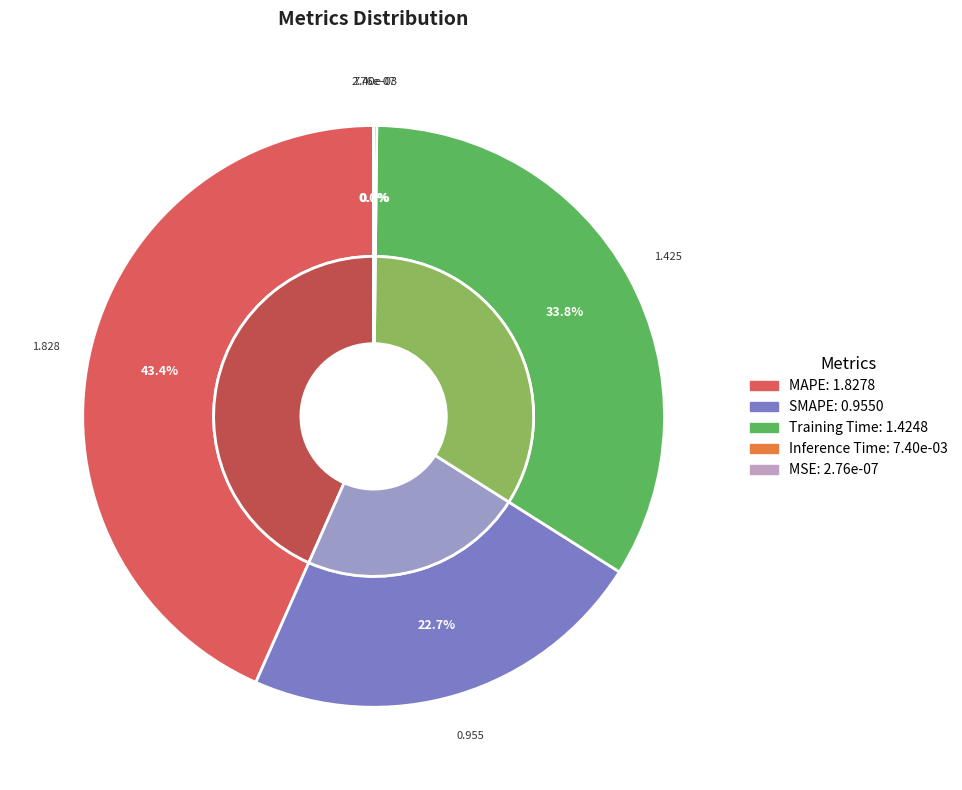

What percentage is NOT represented by Training Time?

66.2%